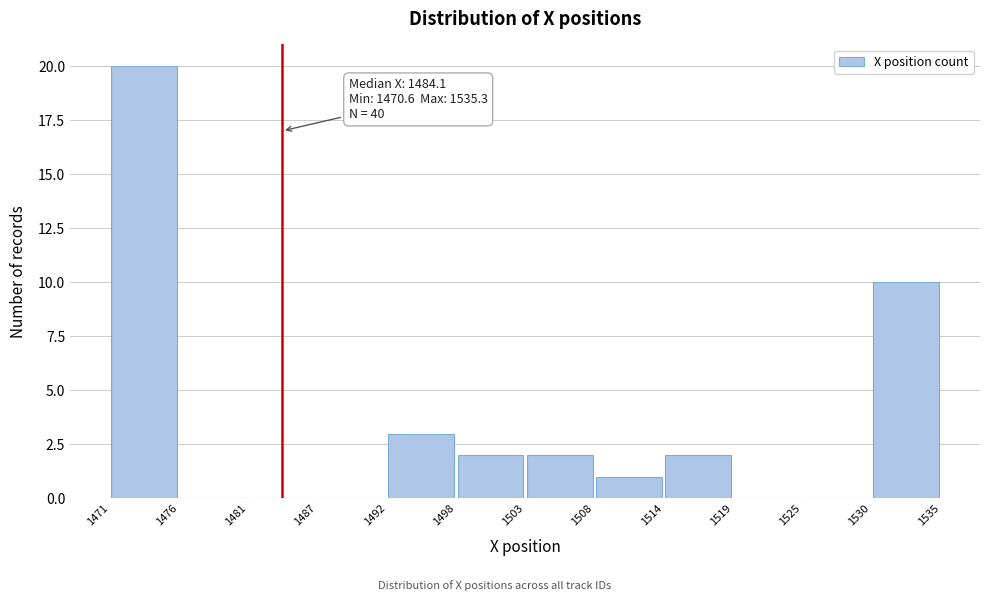

Which range on the x-axis has the tallest bar?

1471 to 1476